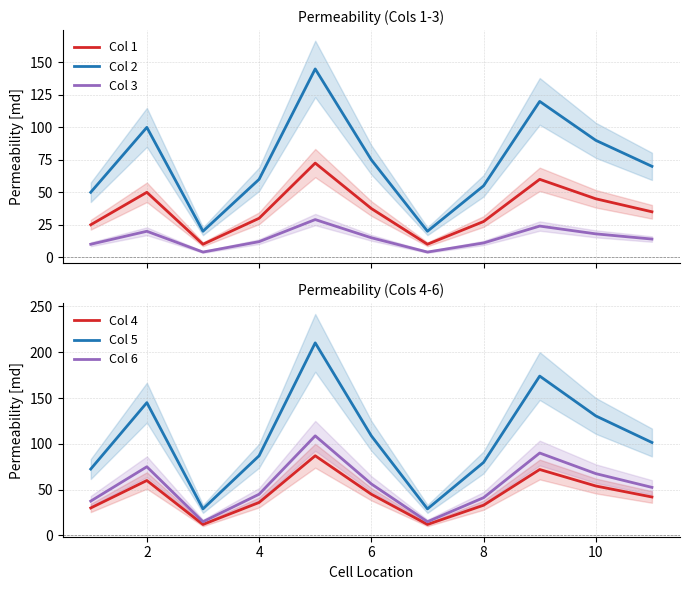

True or false: Col 2 and Col 1 intersect in this chart.

False